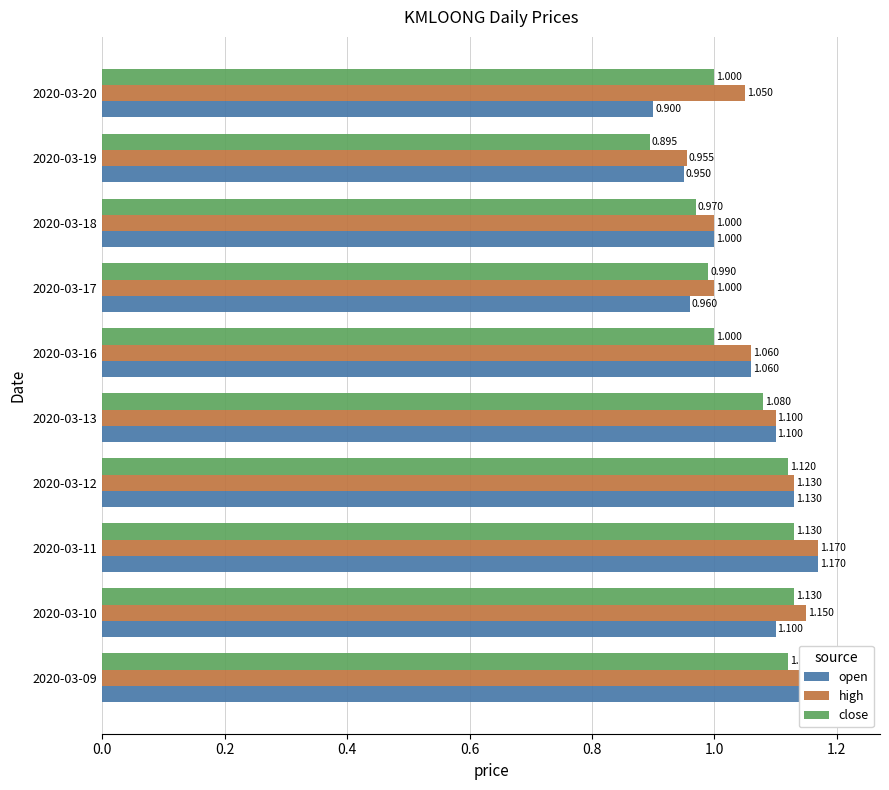

What is the difference between the maximum and minimum values in the open series?

0.3